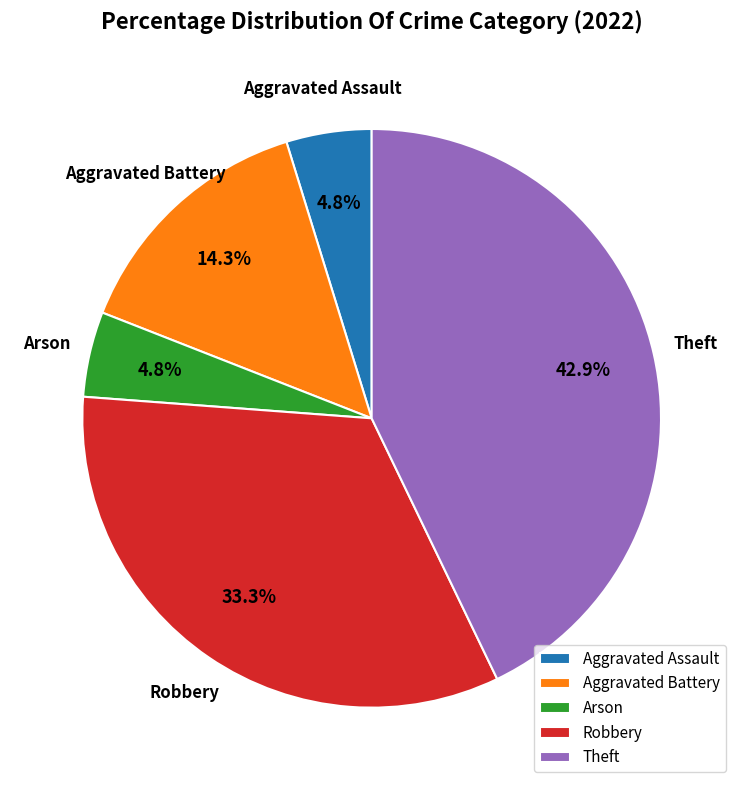

Approximately how many times larger is the value at Aggravated Battery compared to Robbery?

0.4